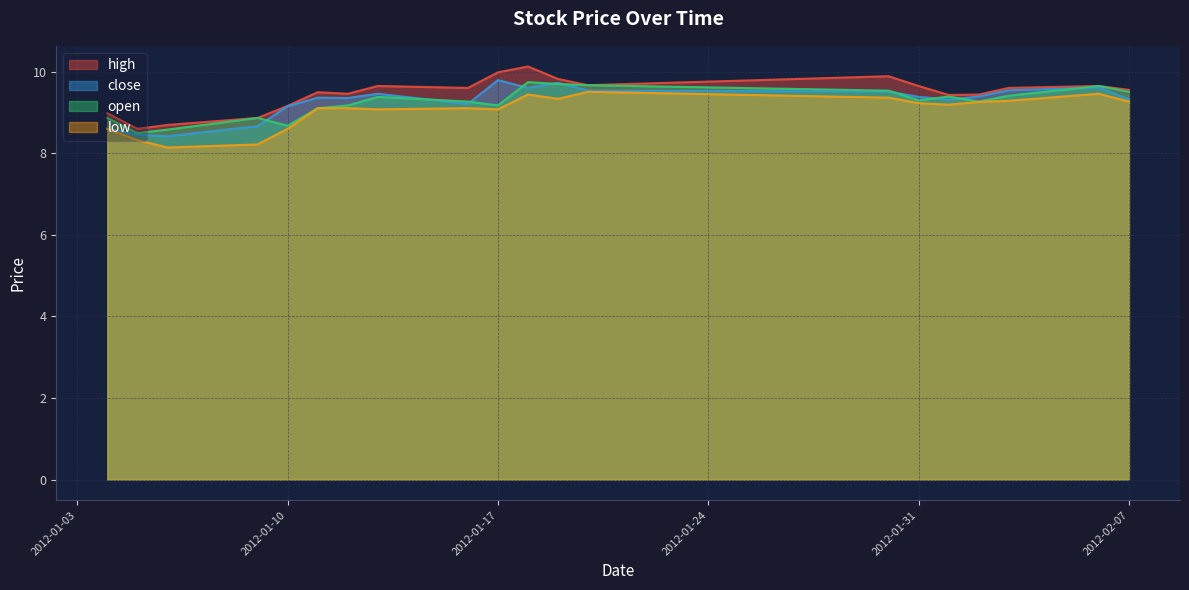

What is the label of the 2nd point from the left?

2012-01-05